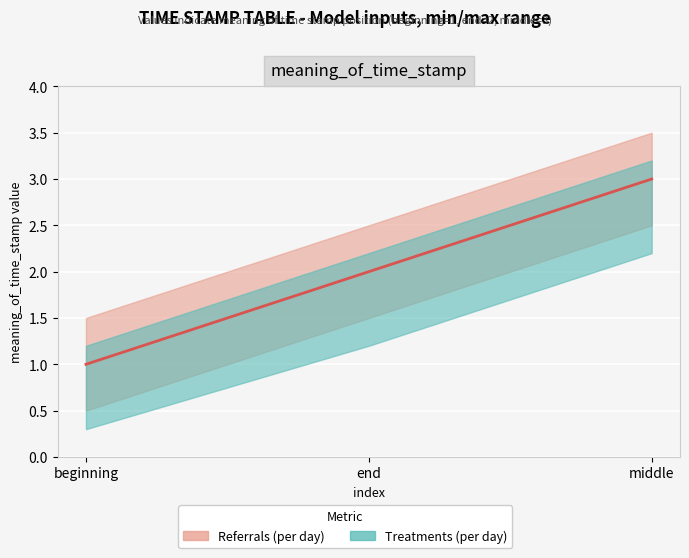

Count the values in the range 1 to 3.

3